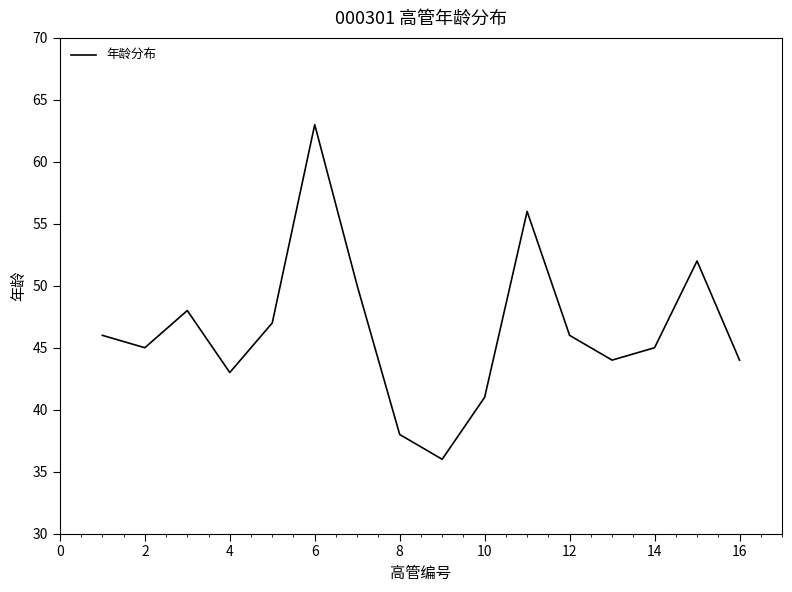

True or false: there are more than 1 points higher than both neighbors.

True